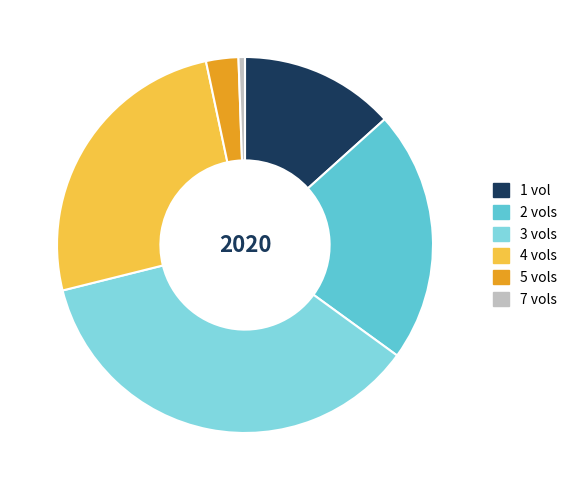

Rank the categories by value from lowest to highest.

7 vols, 5 vols, 1 vol, 2 vols, 4 vols, 3 vols